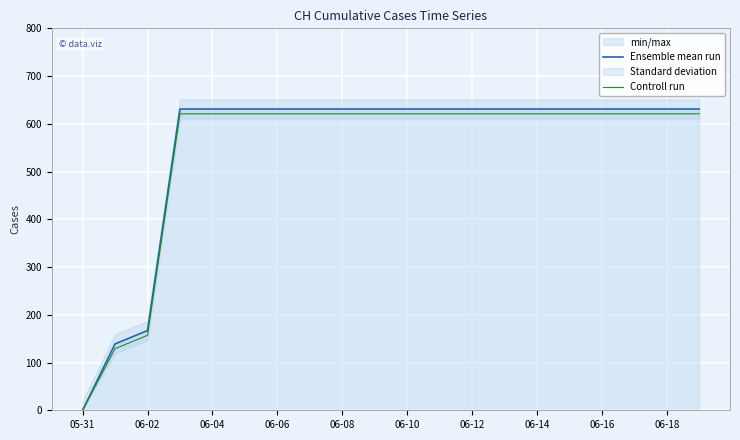

Which label corresponds to the smallest value in the chart?

05-31